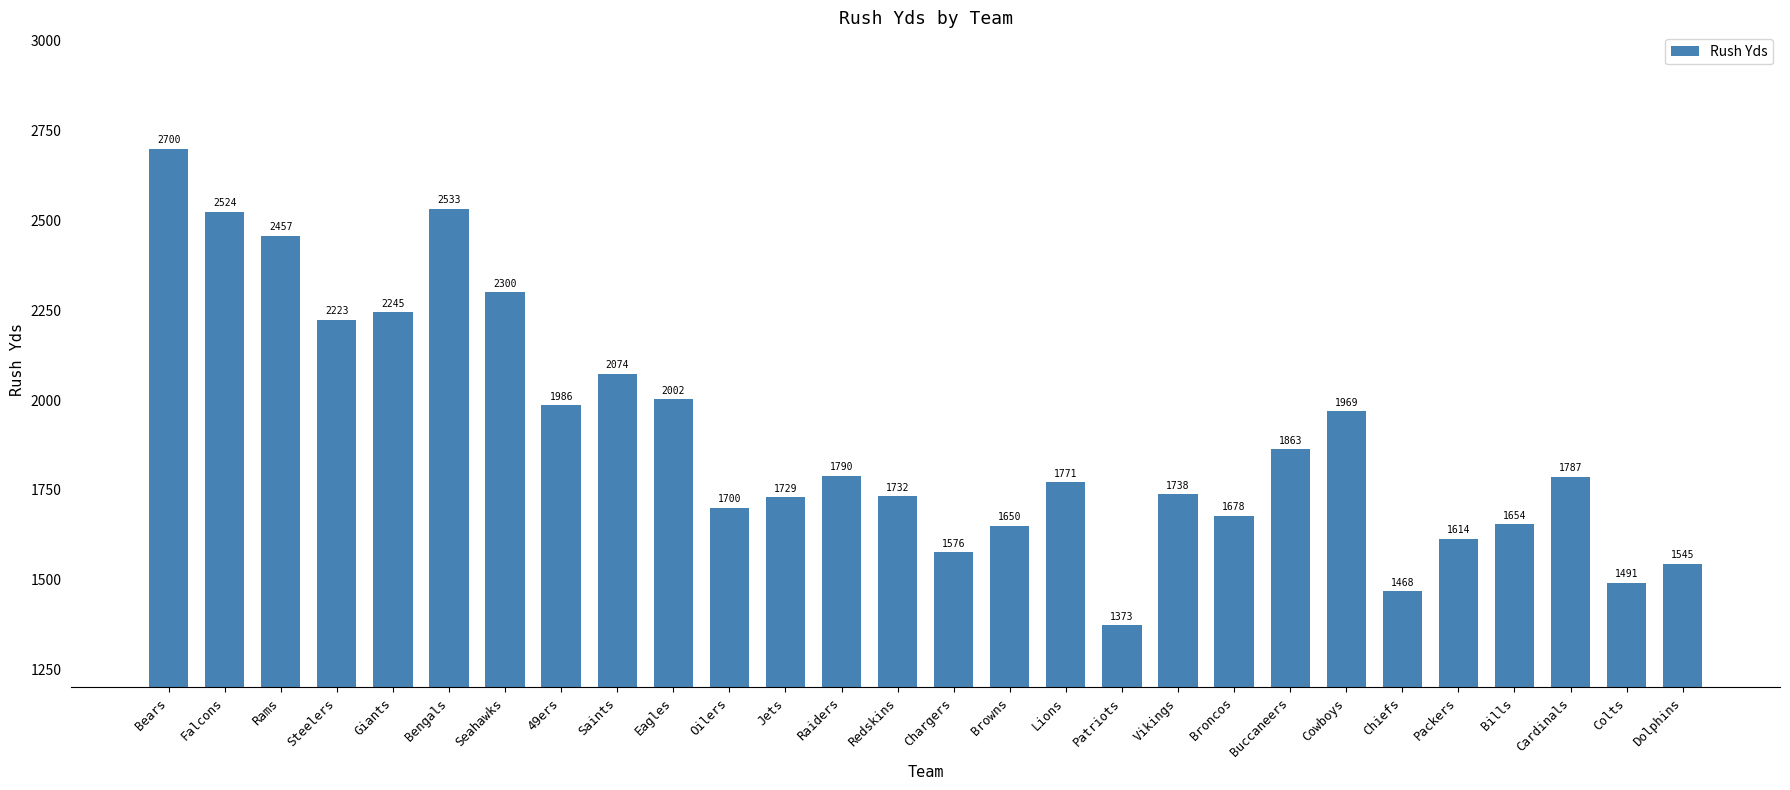

True or false: the data shows 1545 at Dolphins.

True